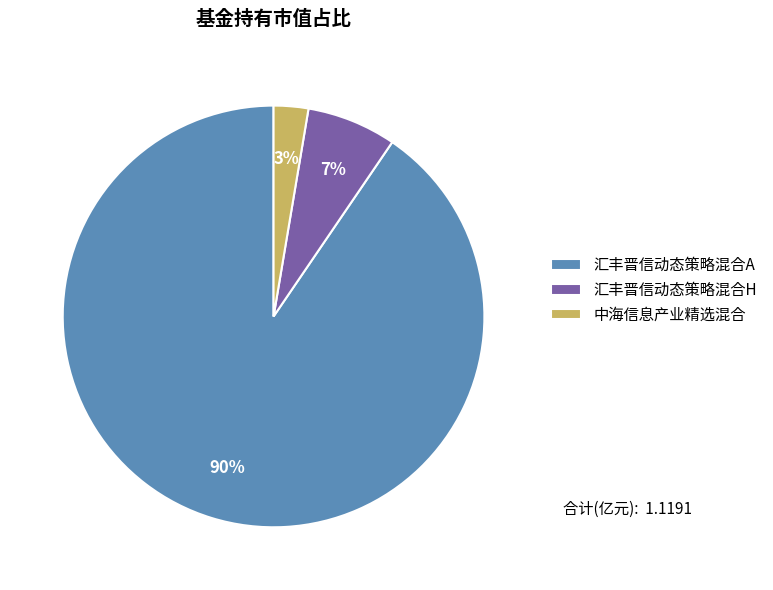

How many slices are in this pie chart?

3